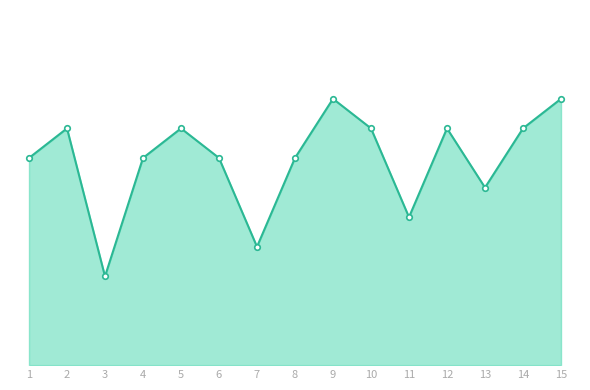

Does the chart have visible grid lines?

No